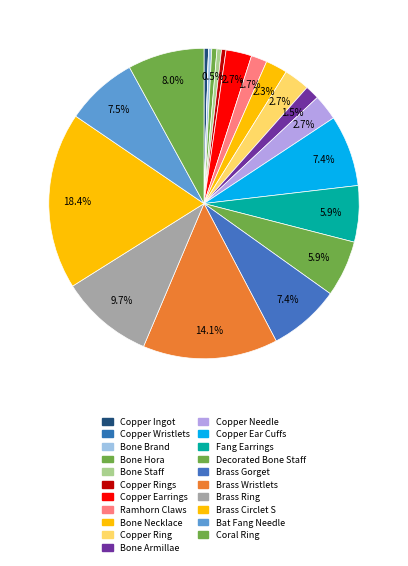

Do Copper Needle and Copper Rings together represent more than half of the pie?

No